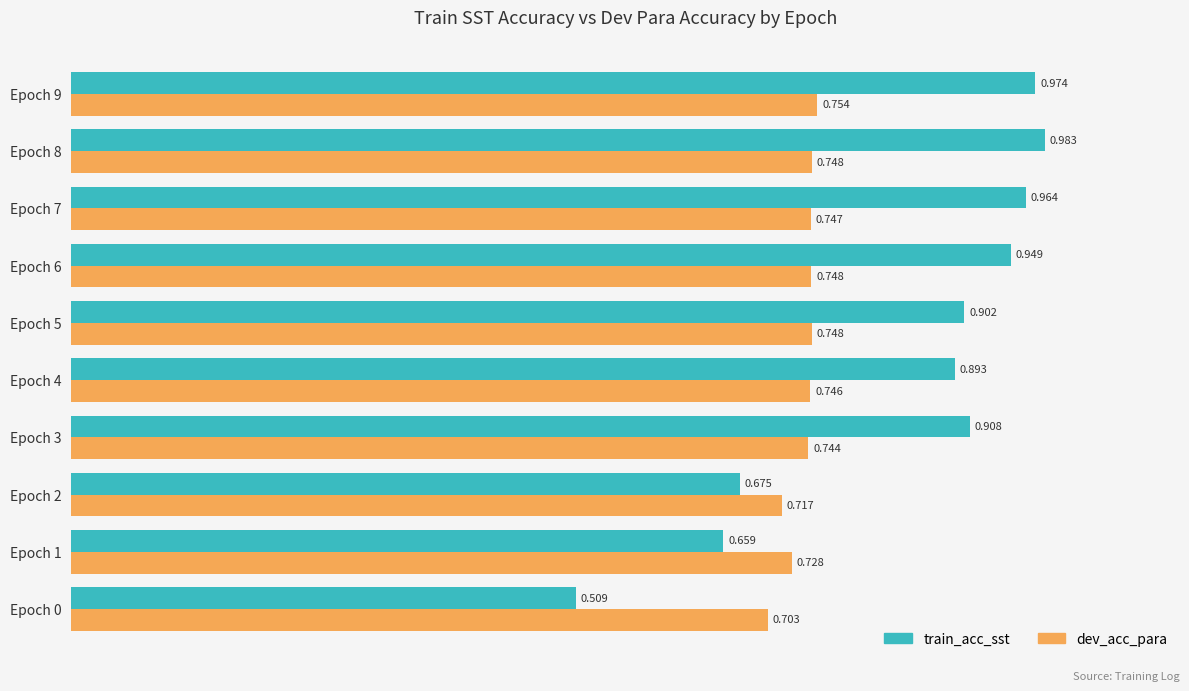

Which series changed the most between Epoch 4 and Epoch 9?

train_acc_sst